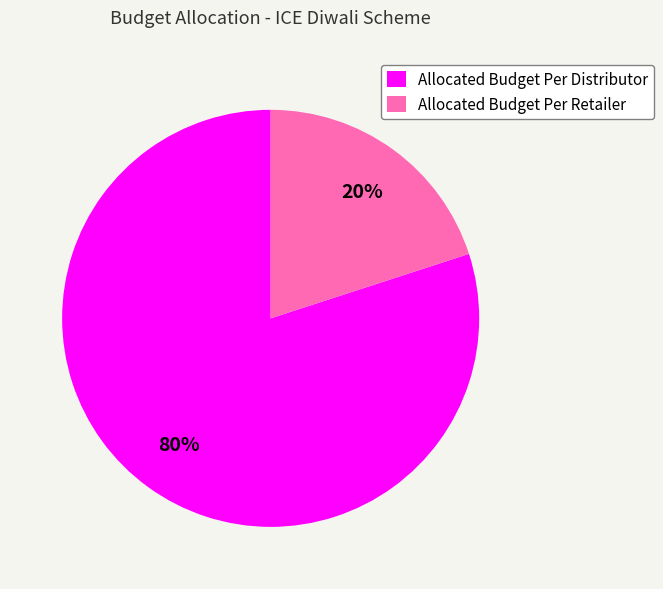

The Allocated Budget Per Retailer slice represents 20% of the pie. True or false?

True